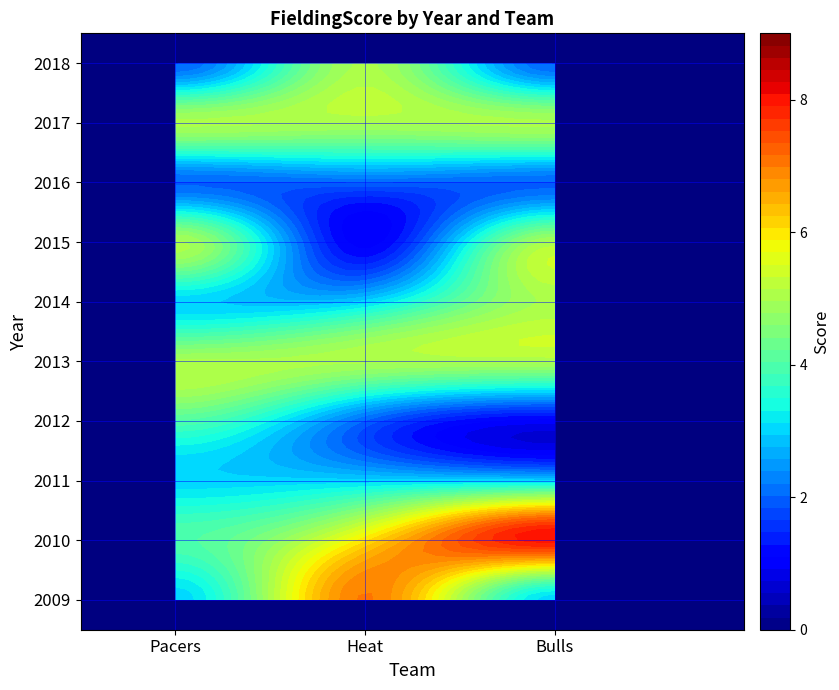

Reading left to right, what are all the values shown in this chart?

Pacers: 2009=3	2010=4	2011=3	2012=4	2013=5	2014=3	2015=5	2016=2	2017=5	2018=2
Heat: 2009=7	2010=6	2011=3	2012=2	2013=5	2014=3	2015=1	2016=2	2017=5	2018=5
Bulls: 2009=3	2010=8	2011=3	2012=1	2013=5	2014=5	2015=5	2016=2	2017=5	2018=2